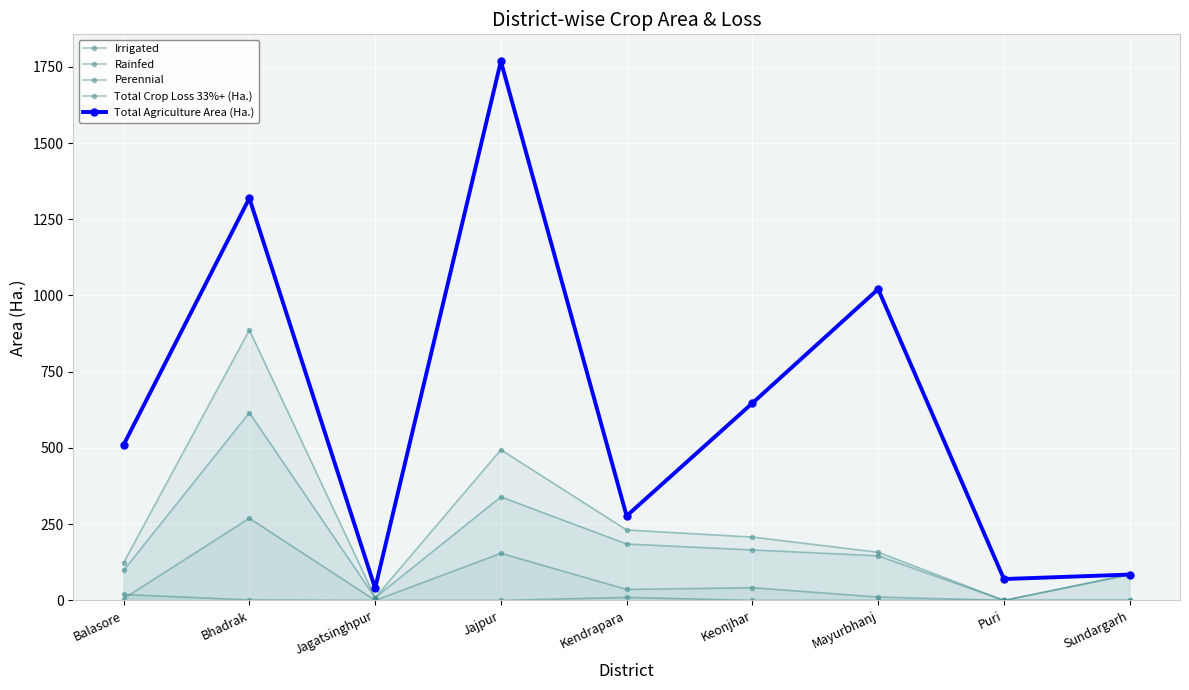

What is the highest value of the Total Crop Loss 33%+ (Ha.) series?

886.7